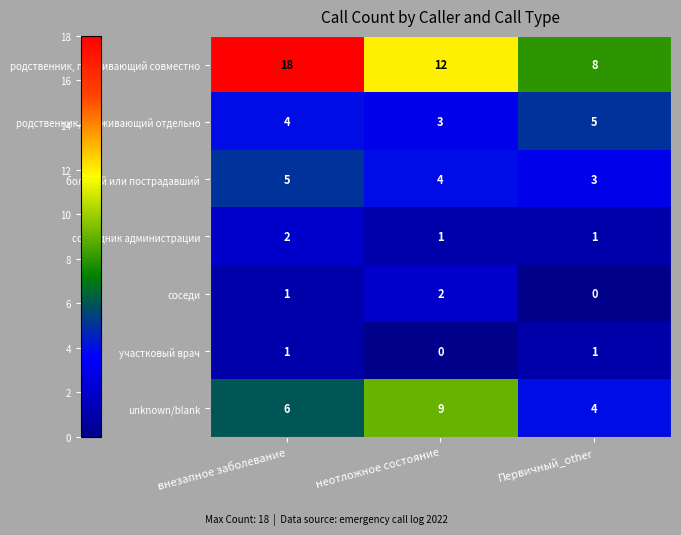

The сотрудник администрации series shows 1 at внезапное заболевание. True or false?

False